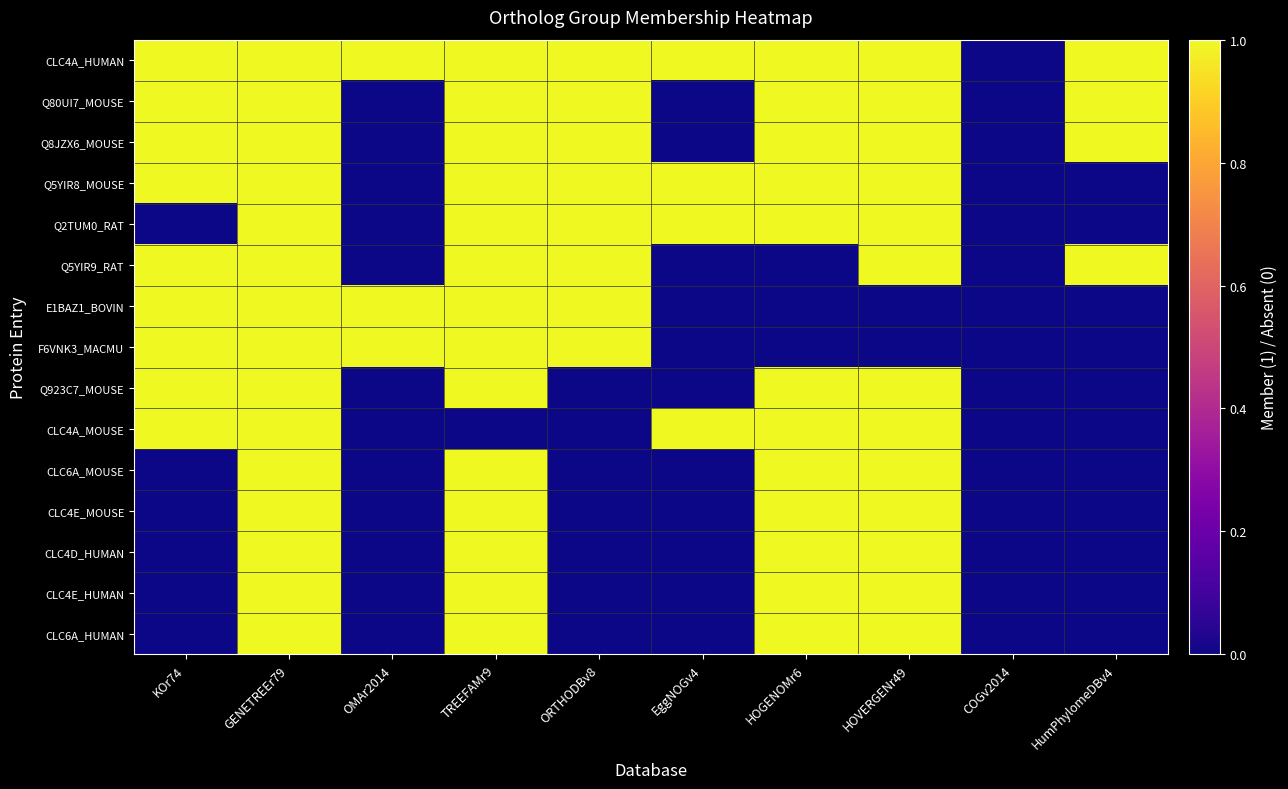

Which series has the largest total across all categories?

CLC4A_HUMAN